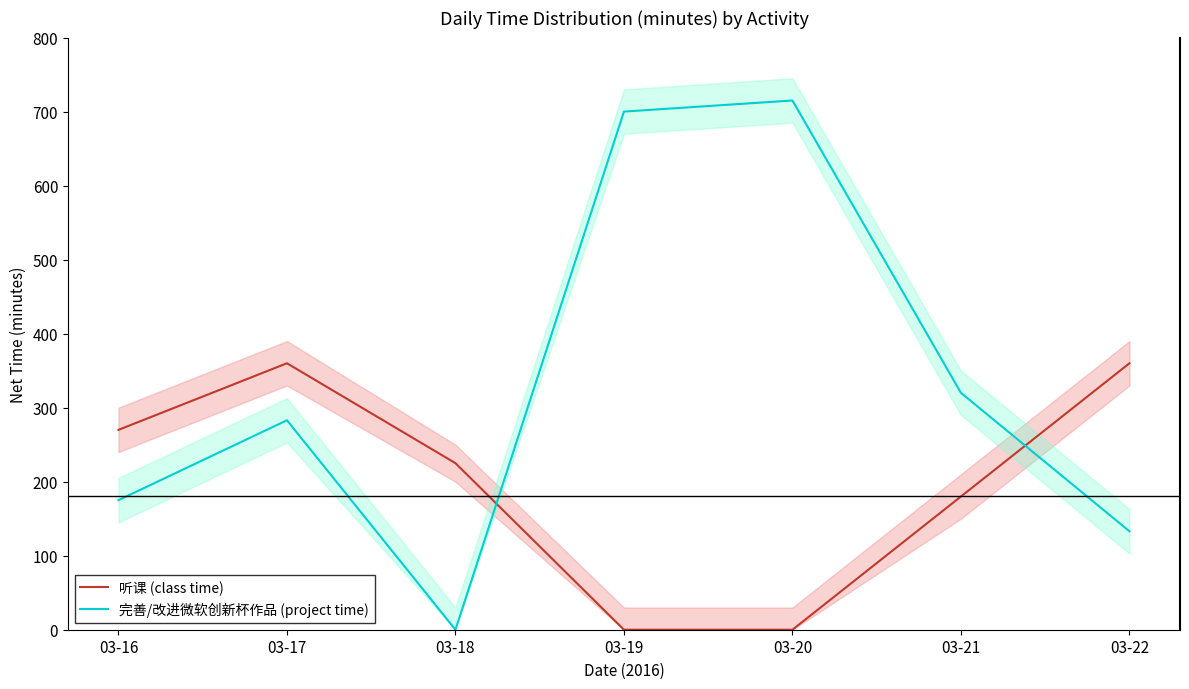

Is this an area chart (filled region under the line)?

No